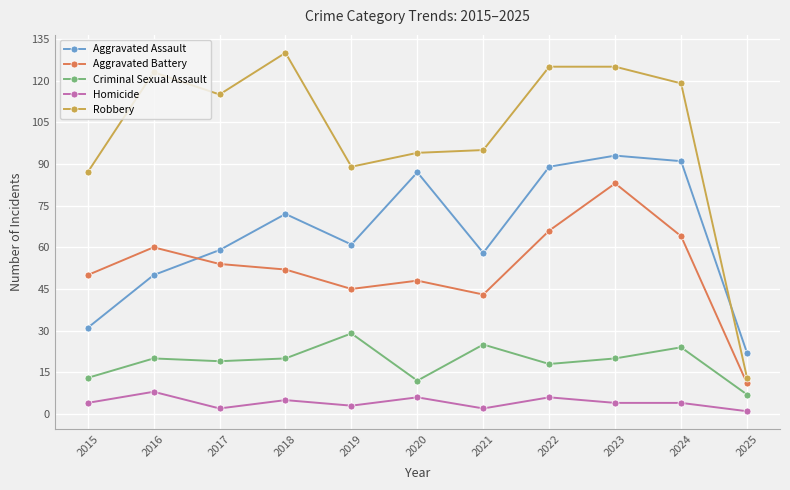

What is the value of the Criminal Sexual Assault point at the 9th from the left?

20